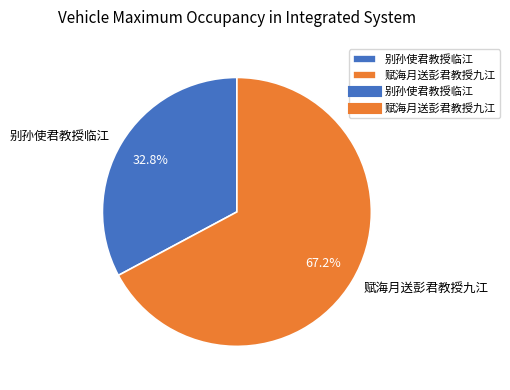

To the nearest percent, what is the combined percentage of 赋海月送彭君教授九江 and 别孙使君教授临江?

100%